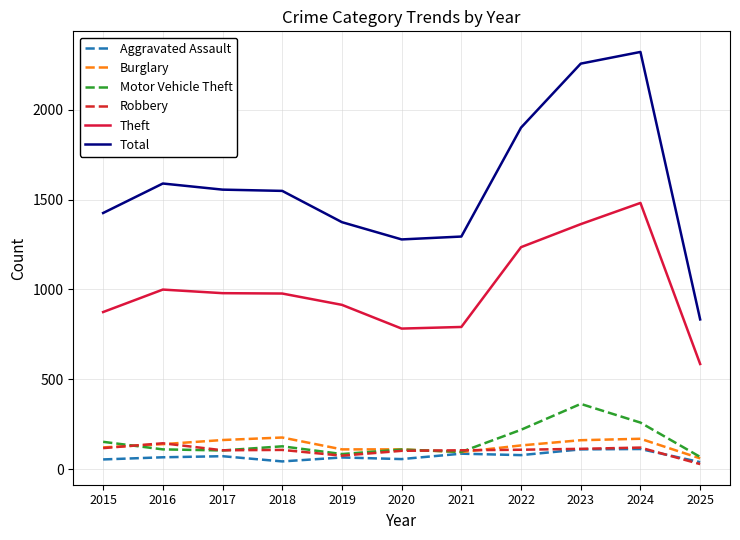

Which series changed the most between 2019 and 2025?

Total